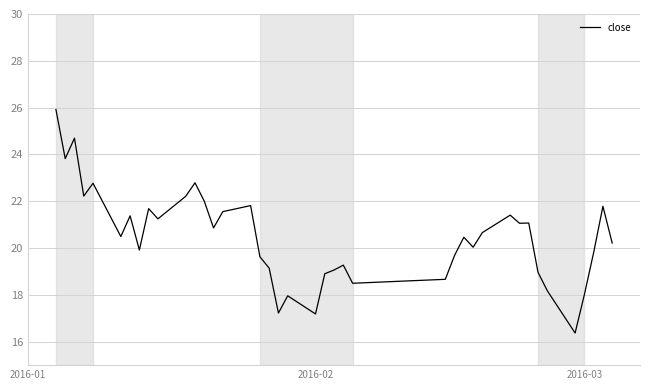

What is the smallest value displayed?

16.4